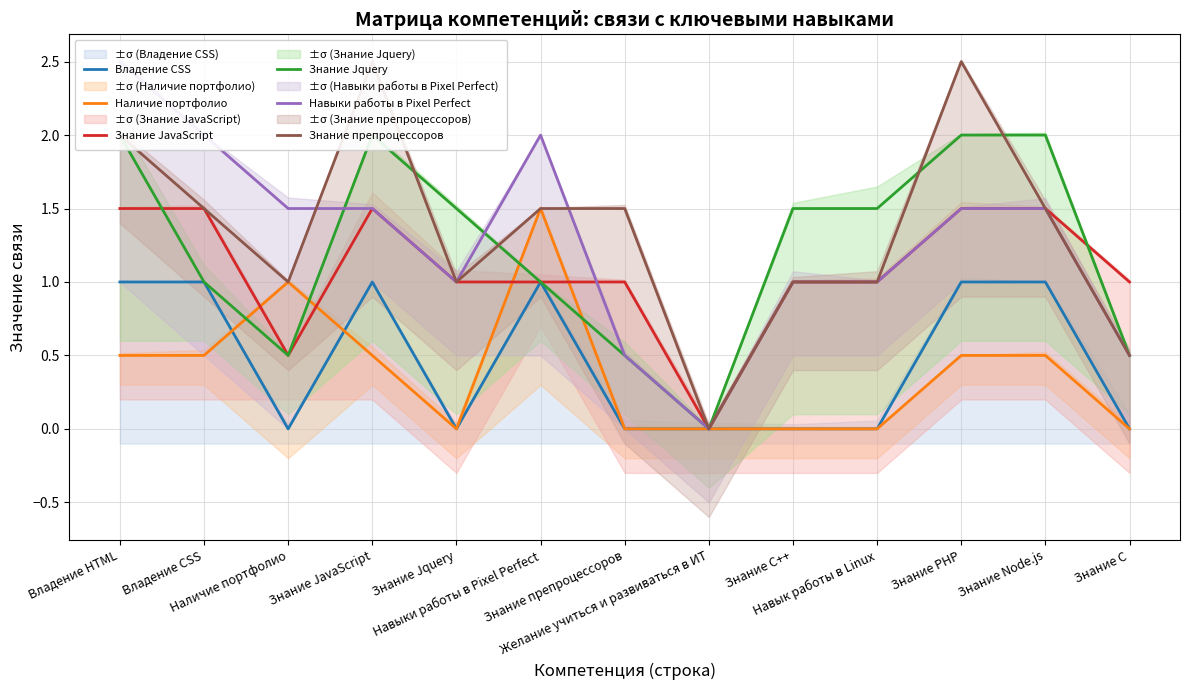

At which category is the sum across all series the highest?

Владение HTML